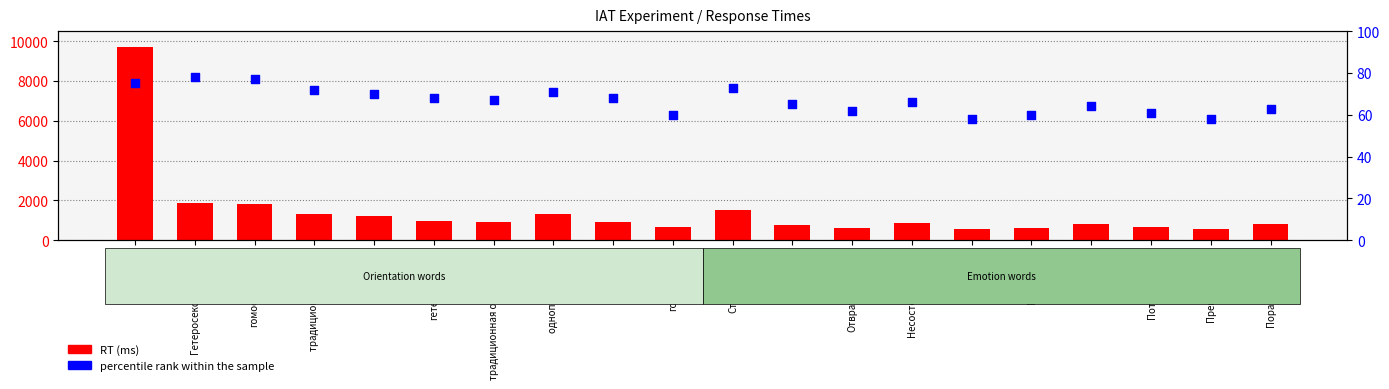

At which category is the sum across all series the highest?

натурал